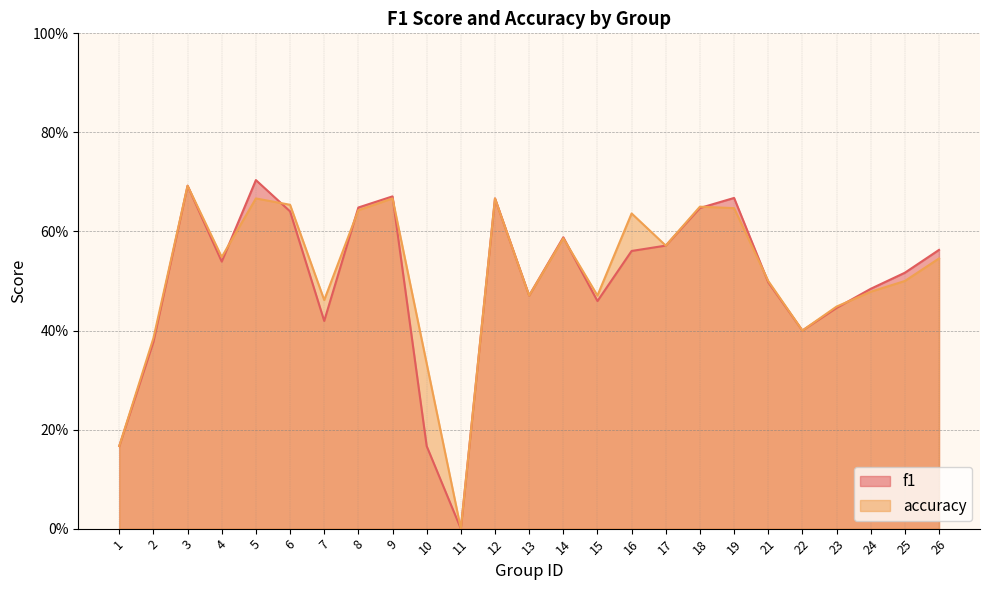

How many categories are shown in the chart?

25